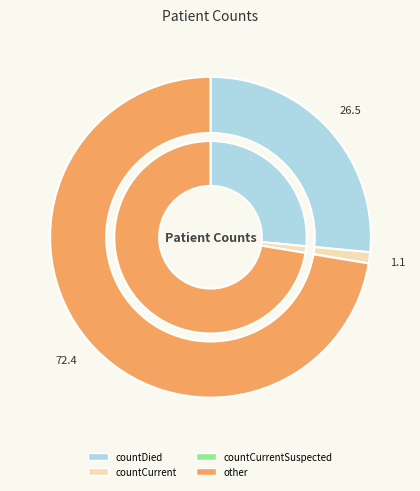

To the nearest percent, what is the combined percentage of other and countDied?

99%